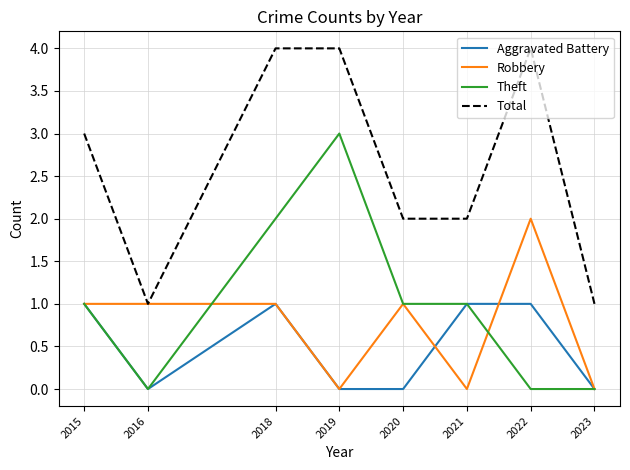

True or false: Robbery and Aggravated Battery intersect in this chart.

True